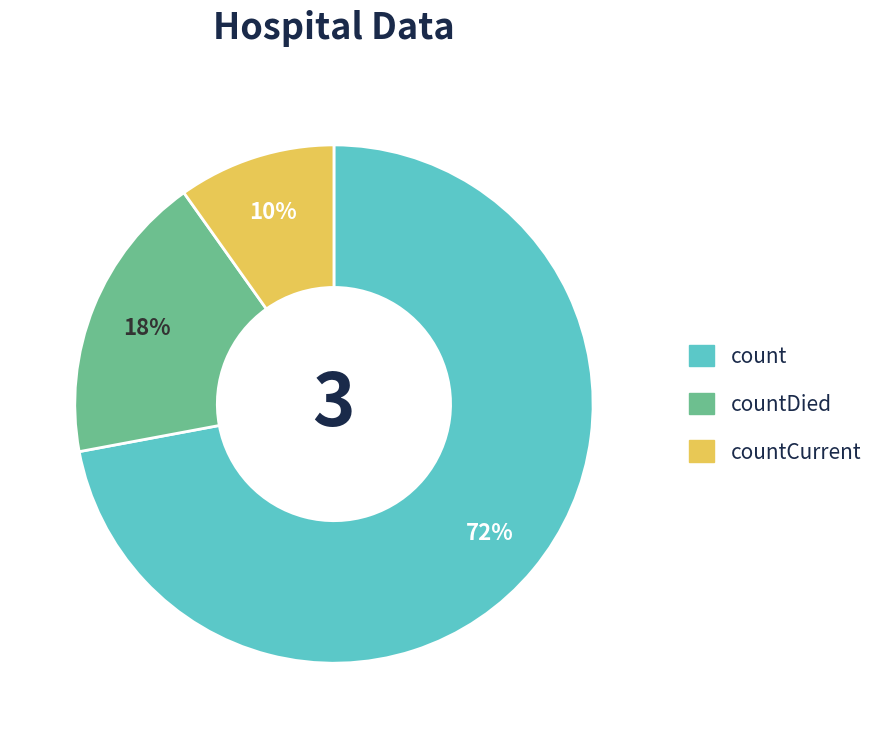

Is there a majority slice in this chart?

Yes